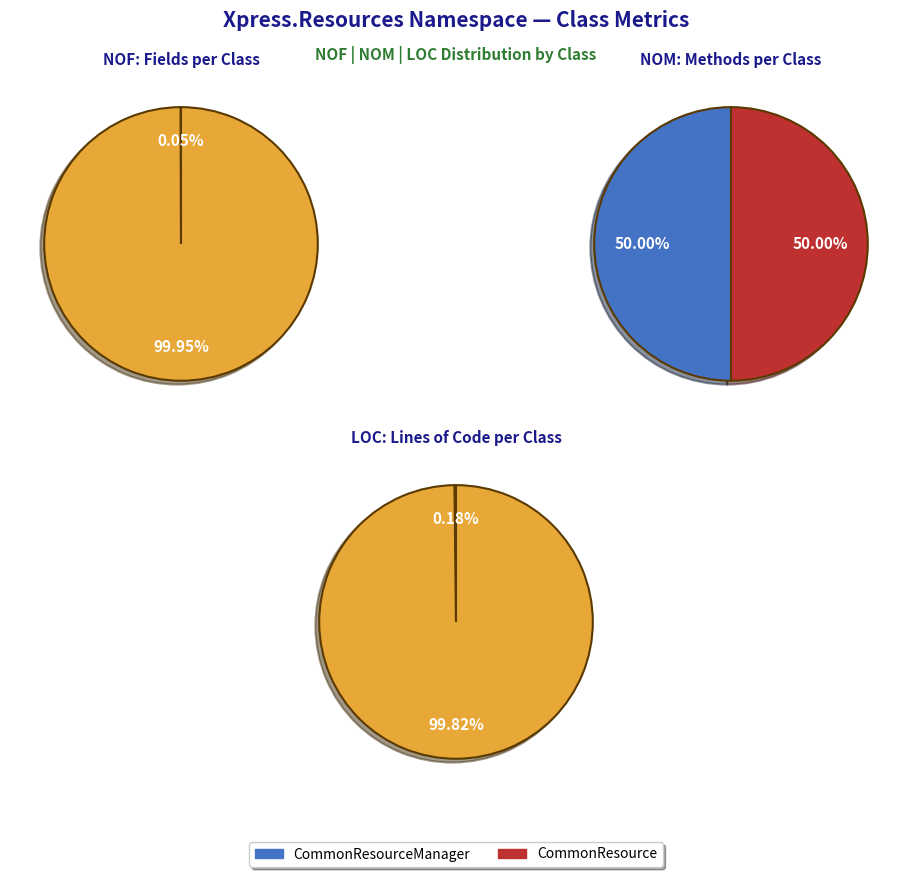

What percentage is NOT represented by CommonResourceManager?

50.0%